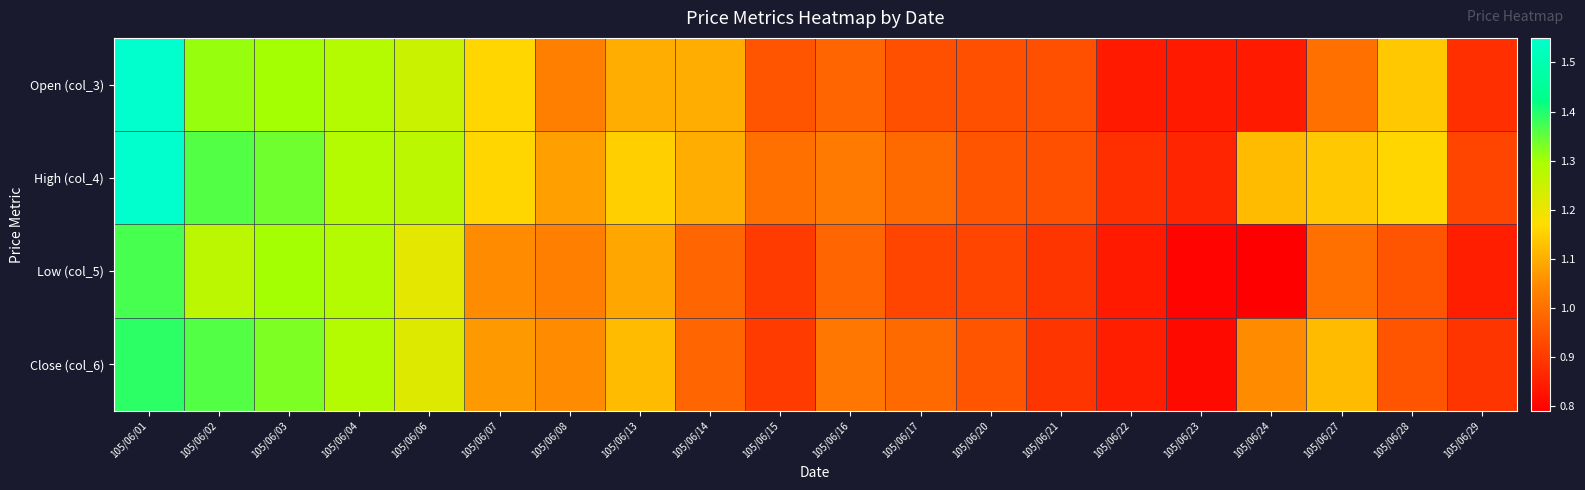

Rank the series at 105/06/14 from highest to lowest value.

Open (col_3), High (col_4), Low (col_5), Close (col_6)